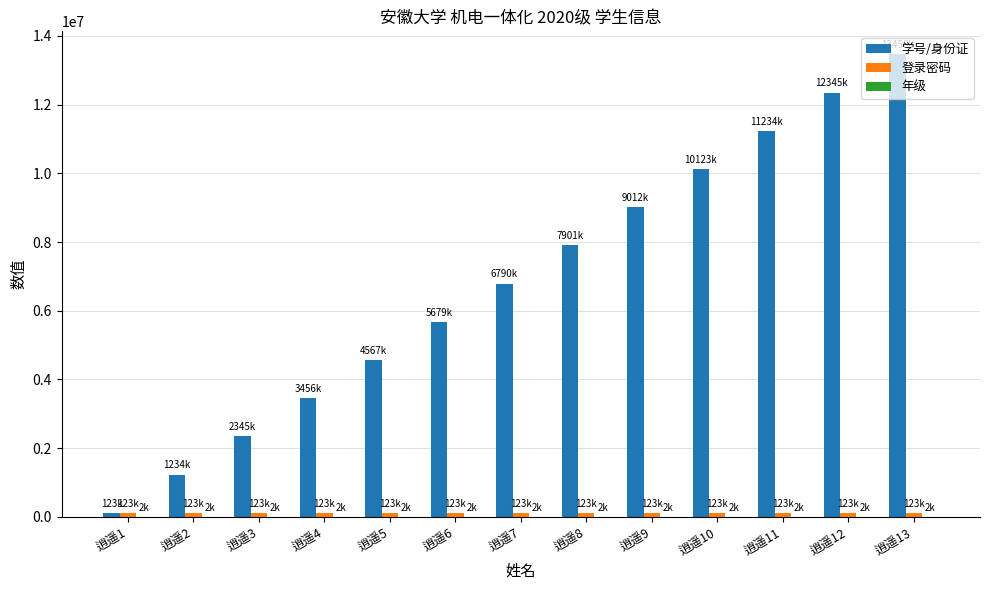

Count the number of categories in the chart.

13